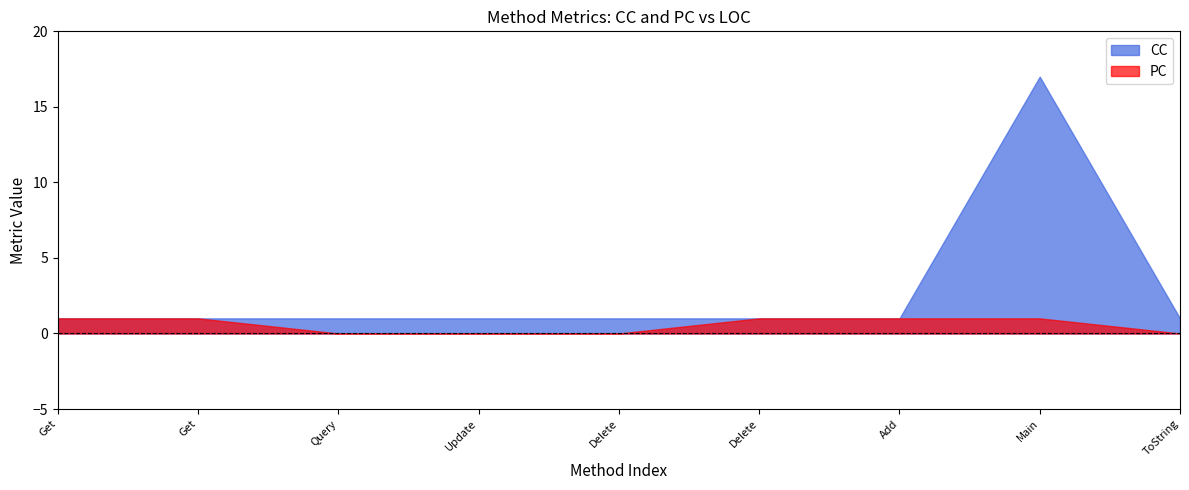

At 0, list the series in order from largest to smallest.

CC, PC